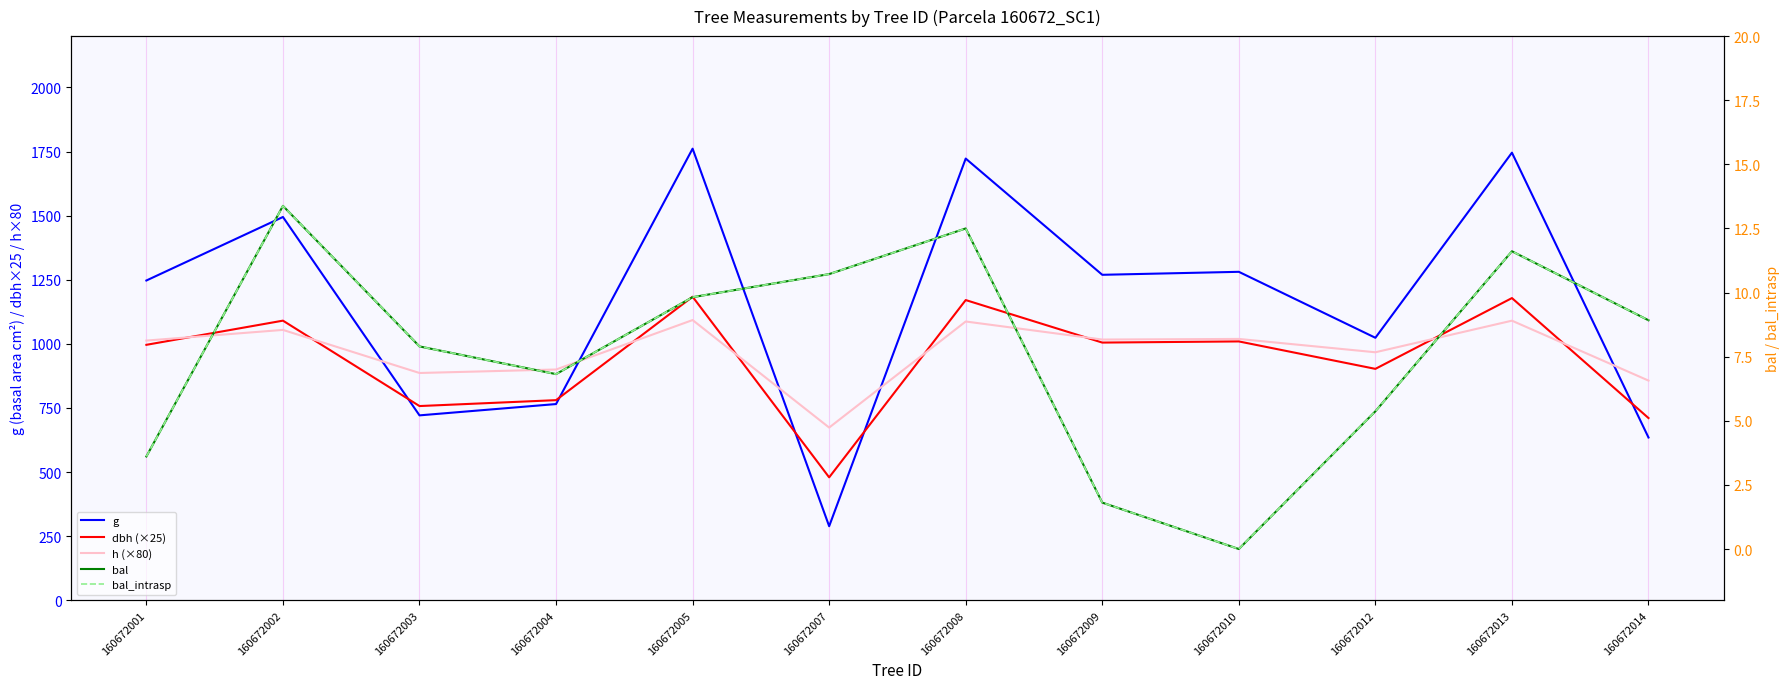

What is the average value of the g series?

1162.9